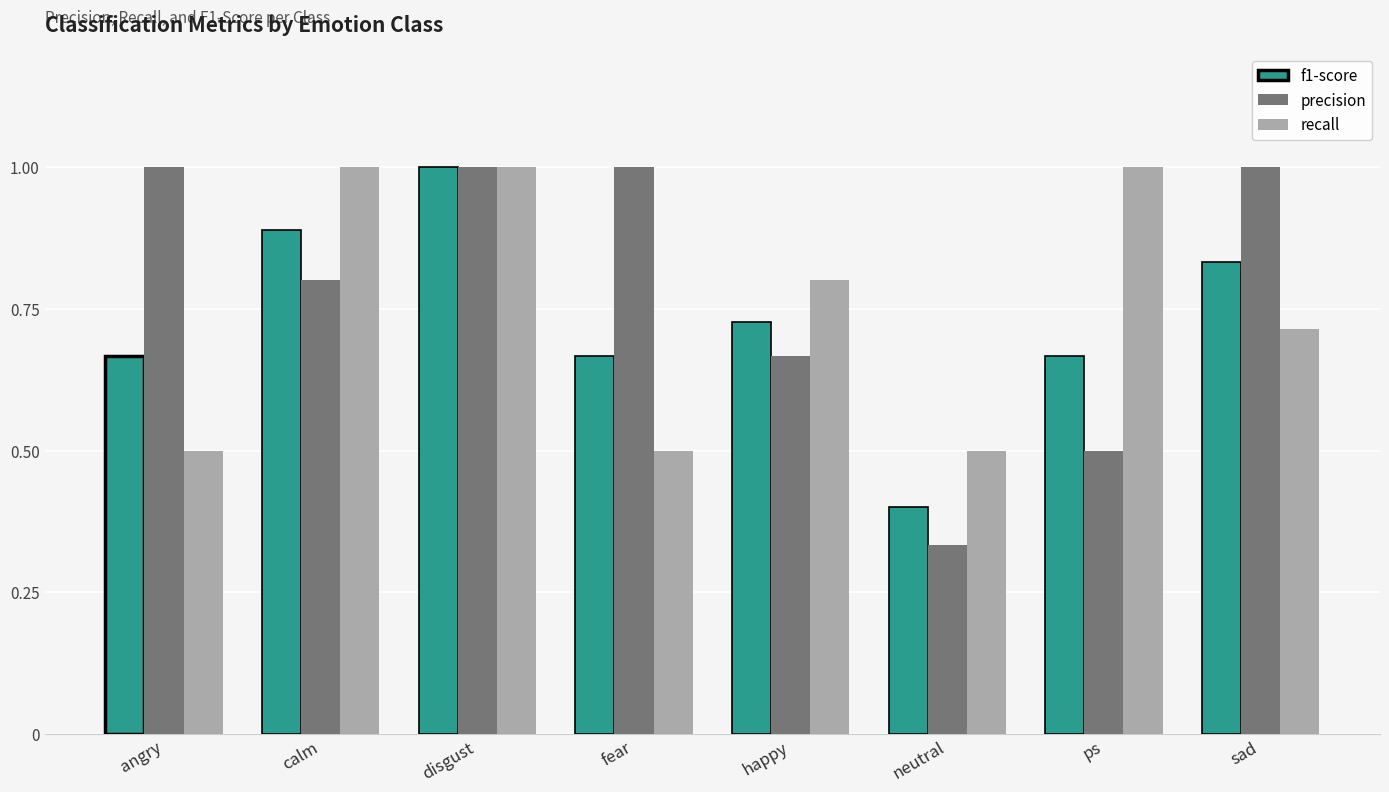

What is the difference between the maximum and minimum values in the f1-score series?

0.6